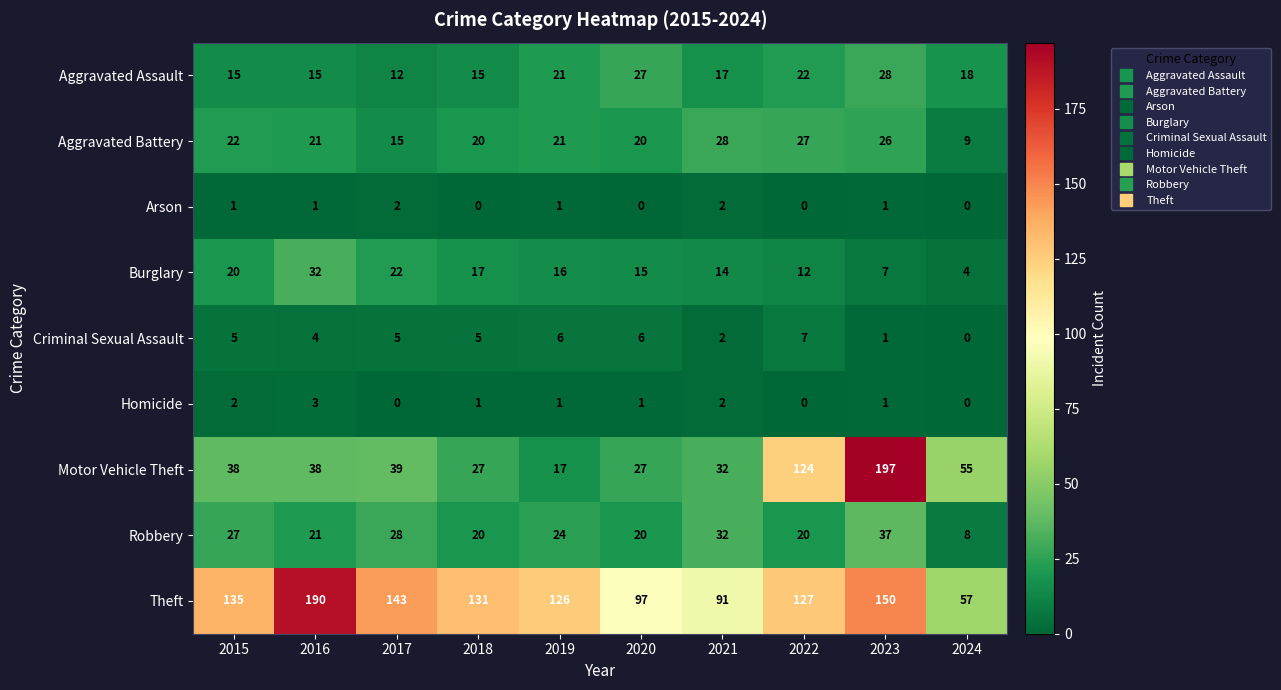

Which series changed the most between 2021 and 2024?

Theft